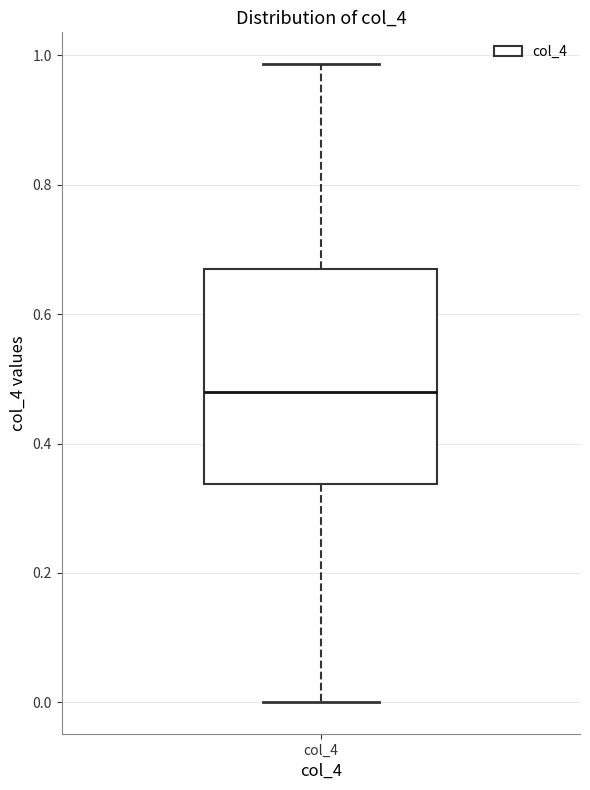

Where is the upper edge of the box for col_4 on the y-axis? The values are not printed on the chart, so give them approximately, as read against the axis.

0.68